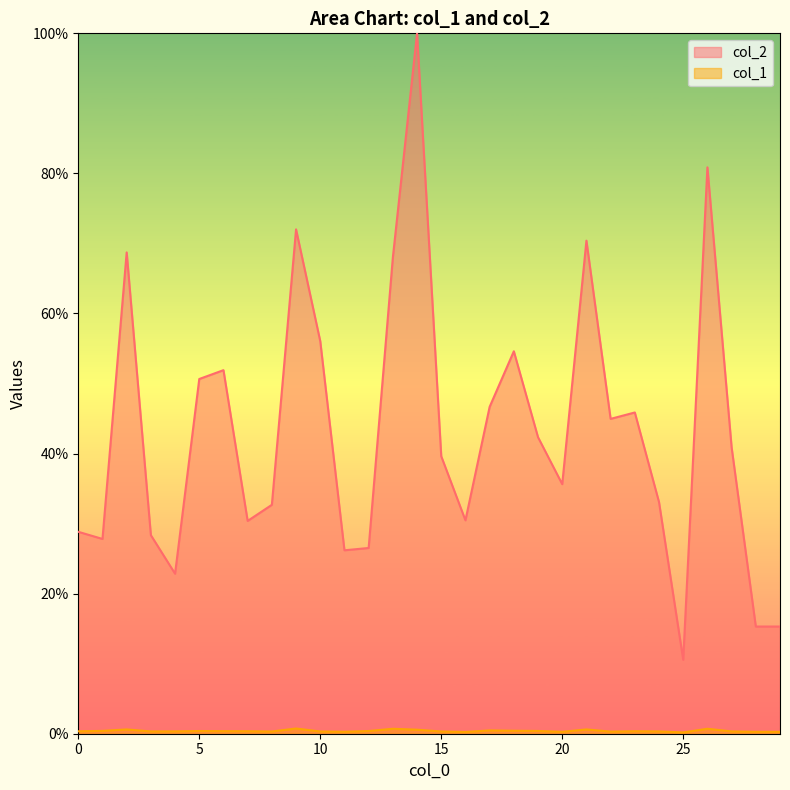

What is the highest value of the col_2 series?

100.0